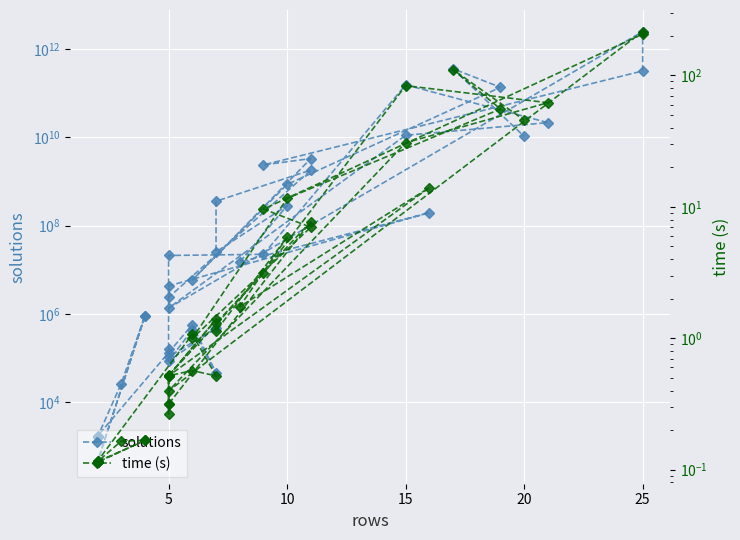

True or false: time (s) and solutions intersect in this chart.

False